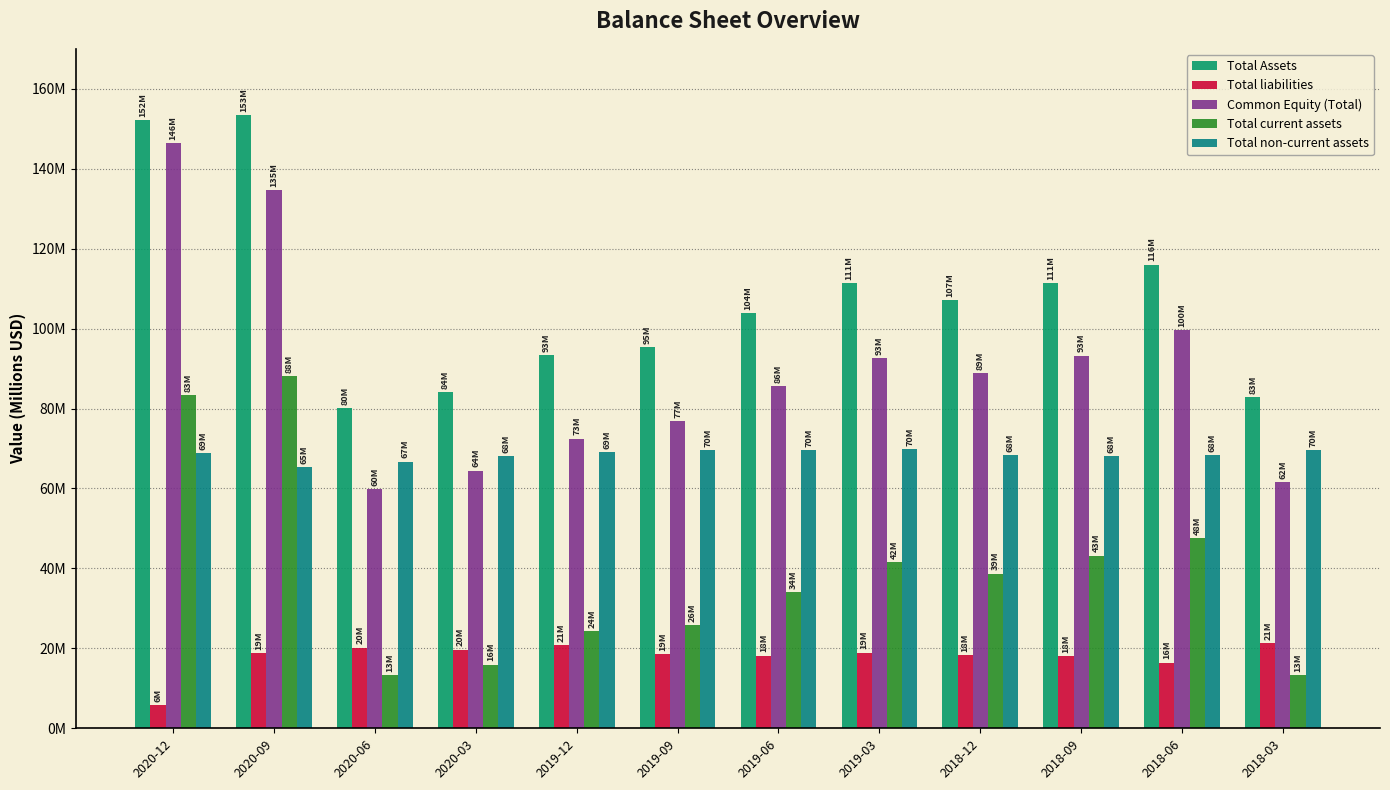

List the series in order of their overall mean, highest first.

Total Assets, Common Equity (Total), Total non-current assets, Total current assets, Total liabilities